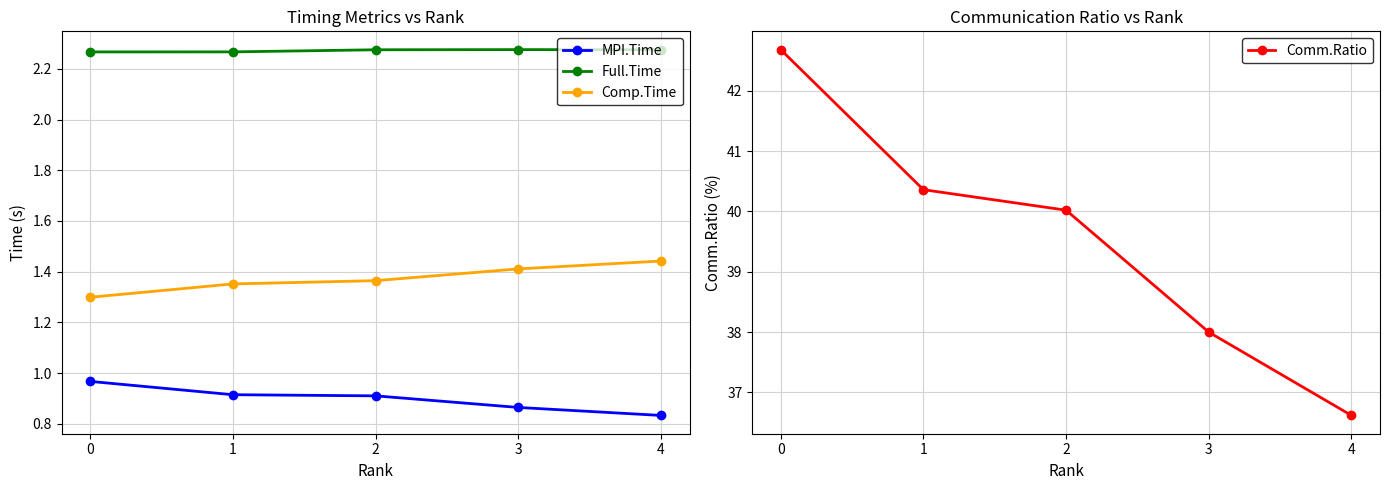

Reading right to left, what are all the values shown in this chart?

MPI.Time: 0.8	0.9	0.9	0.9	1.0
Full.Time: 2.3	2.3	2.3	2.3	2.3
Comp.Time: 1.4	1.4	1.4	1.4	1.3
Comm.Ratio: 36.6	38.0	40.0	40.4	42.7